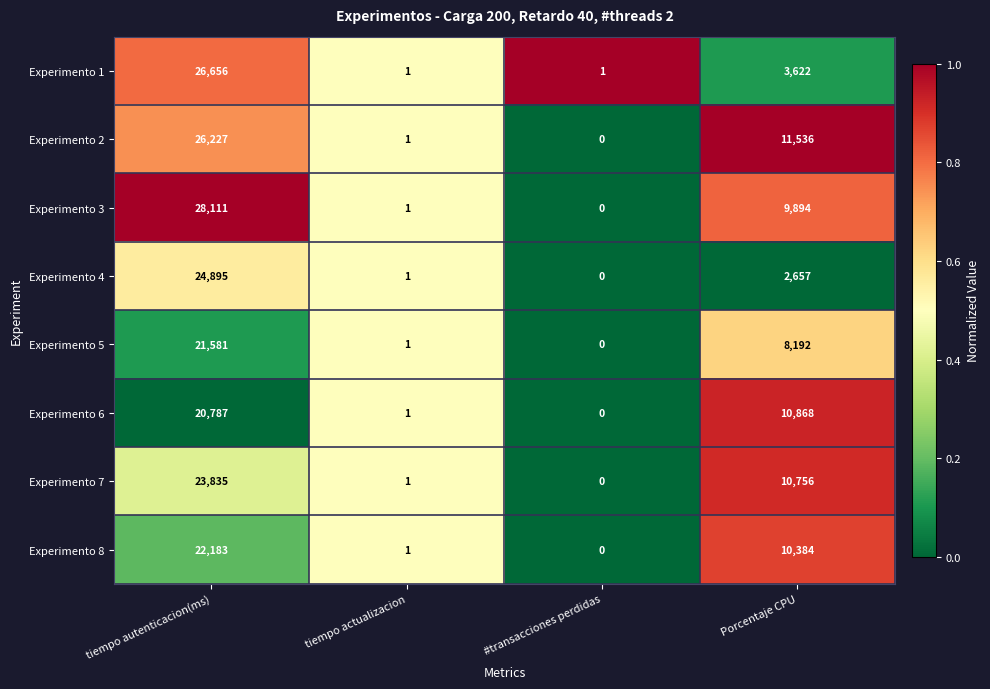

What is the difference between the second highest and minimum values in the Experimento 7 series?

10756